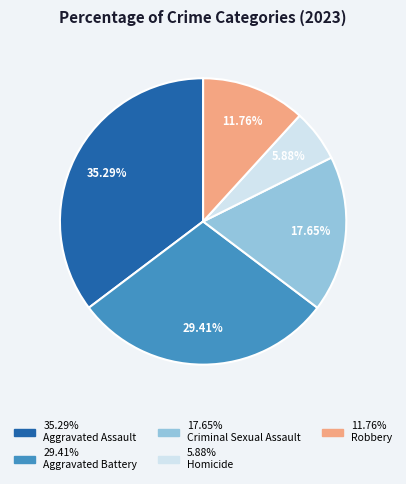

Is there any slice that represents more than half of the pie?

No